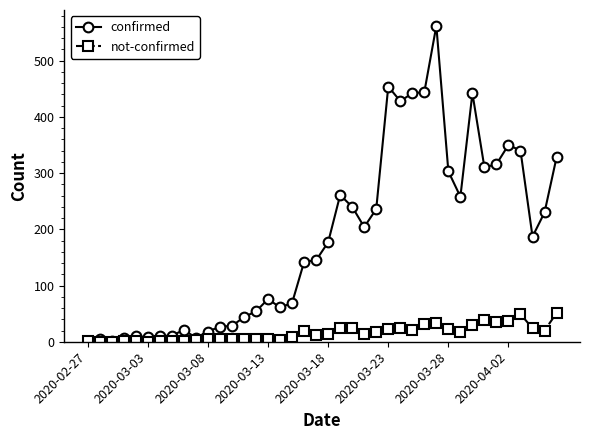

What is the difference between the maximum and second lowest values in the not-confirmed series?

51